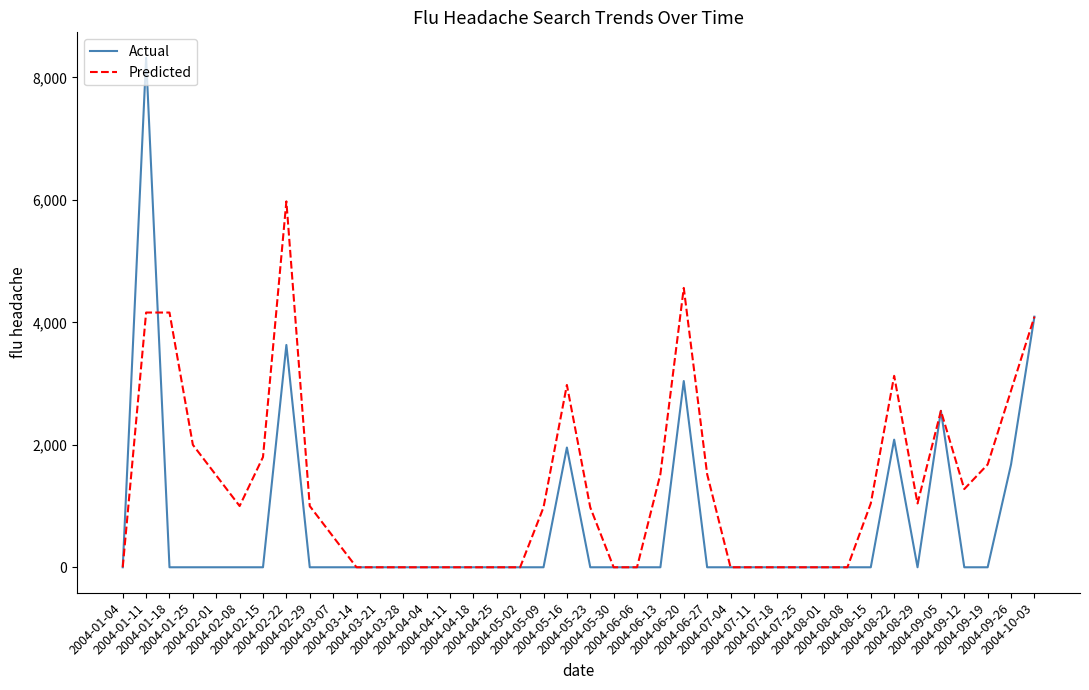

The value of Actual at 2004-02-22 is 1135.9. True or false?

False